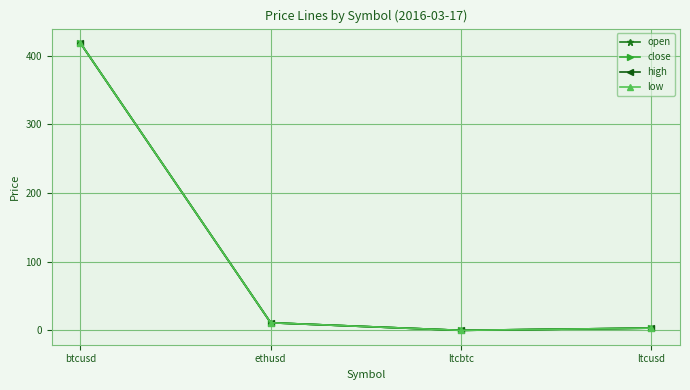

Does the chart have visible grid lines?

Yes